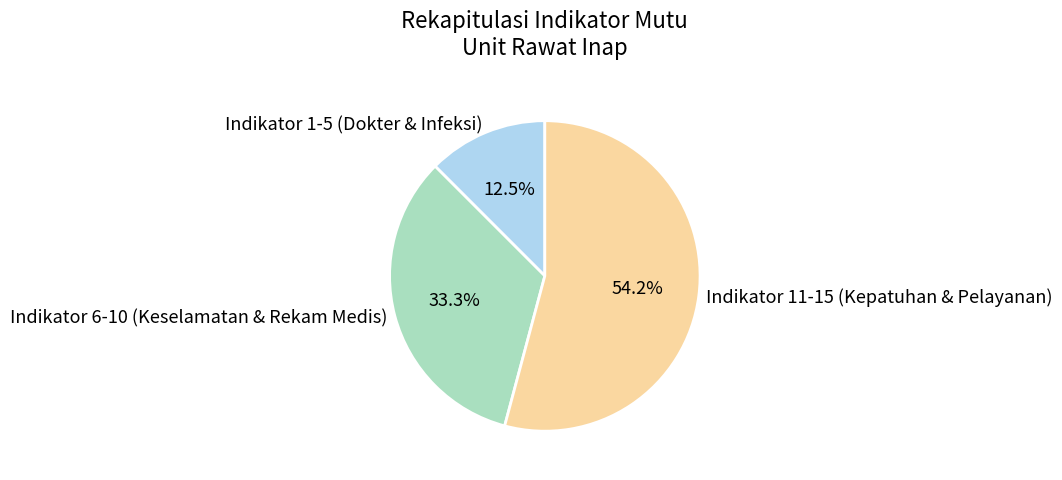

Combined, what portion of the pie is Indikator 6-10 (Keselamatan & Rekam Medis) and Indikator 1-5 (Dokter & Infeksi)?

45.8%